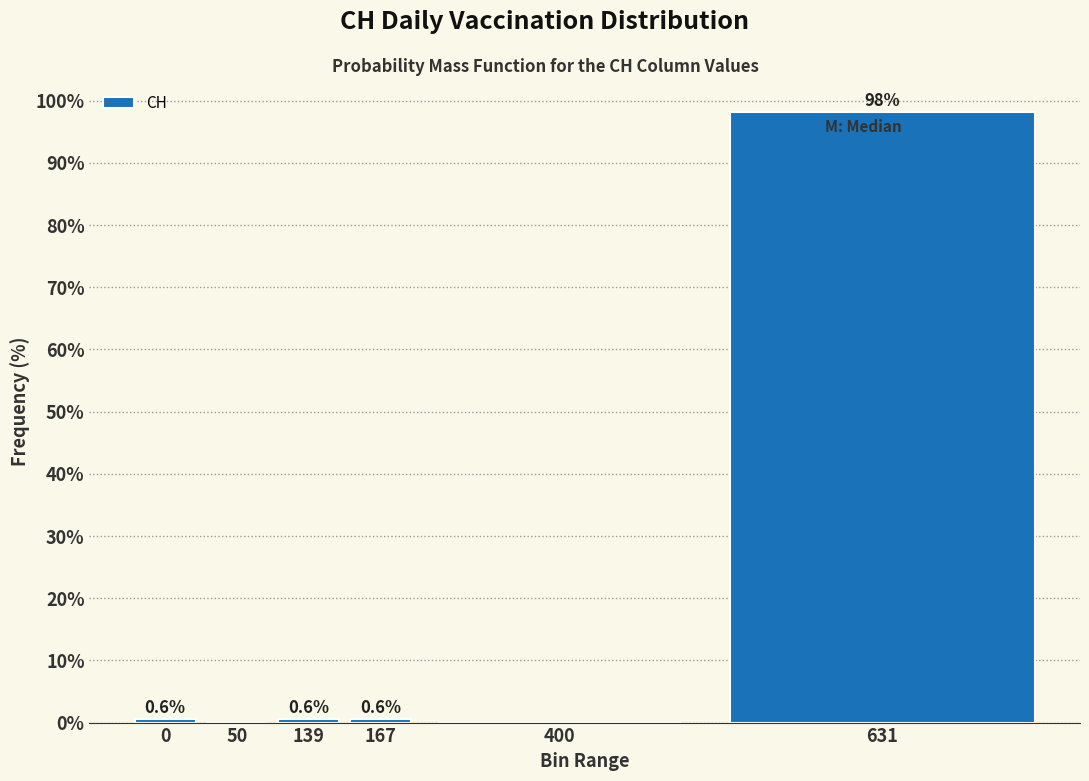

Reading left to right, transcribe all the data shown in this chart.

0=0.6	50=0.0	139=0.6	167=0.6	400=0.0	631=98.2